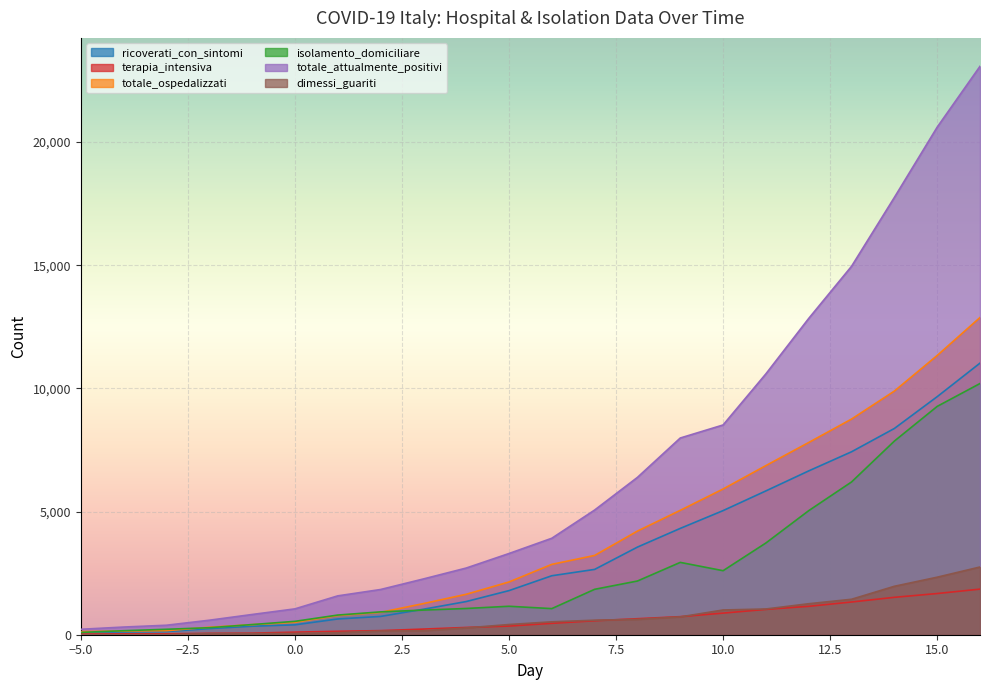

What is the approximate value of ricoverati_con_sintomi at 11, to the nearest 50?

5850